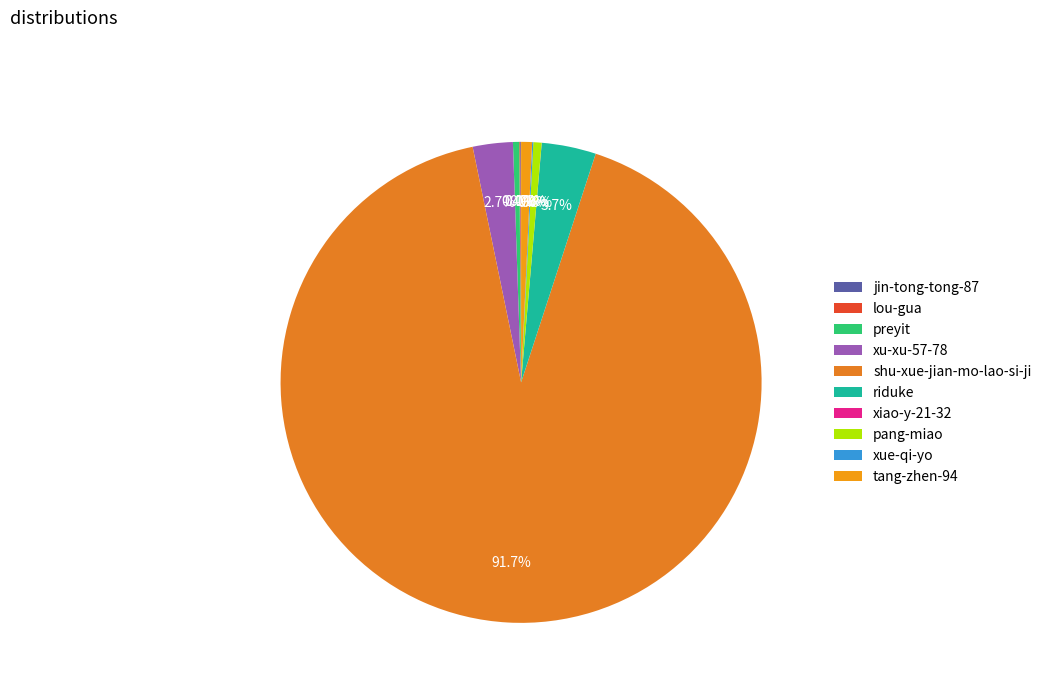

What is the largest slice in the pie chart?

shu-xue-jian-mo-lao-si-ji